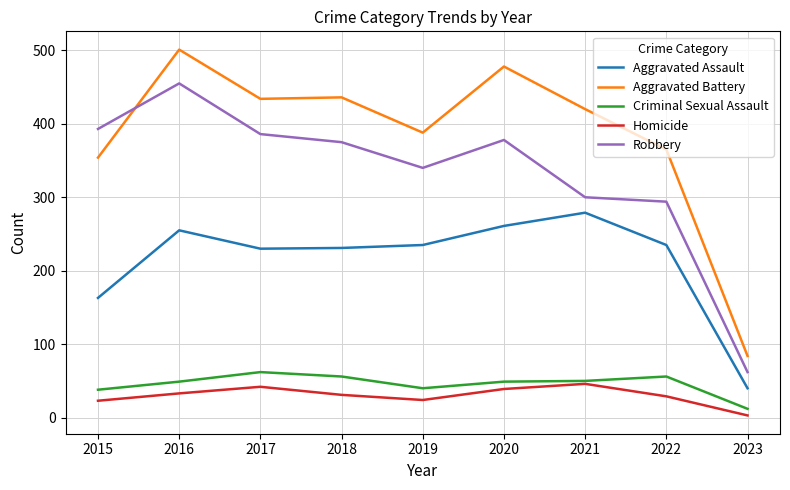

At how many categories does at least one series exceed 61?

9